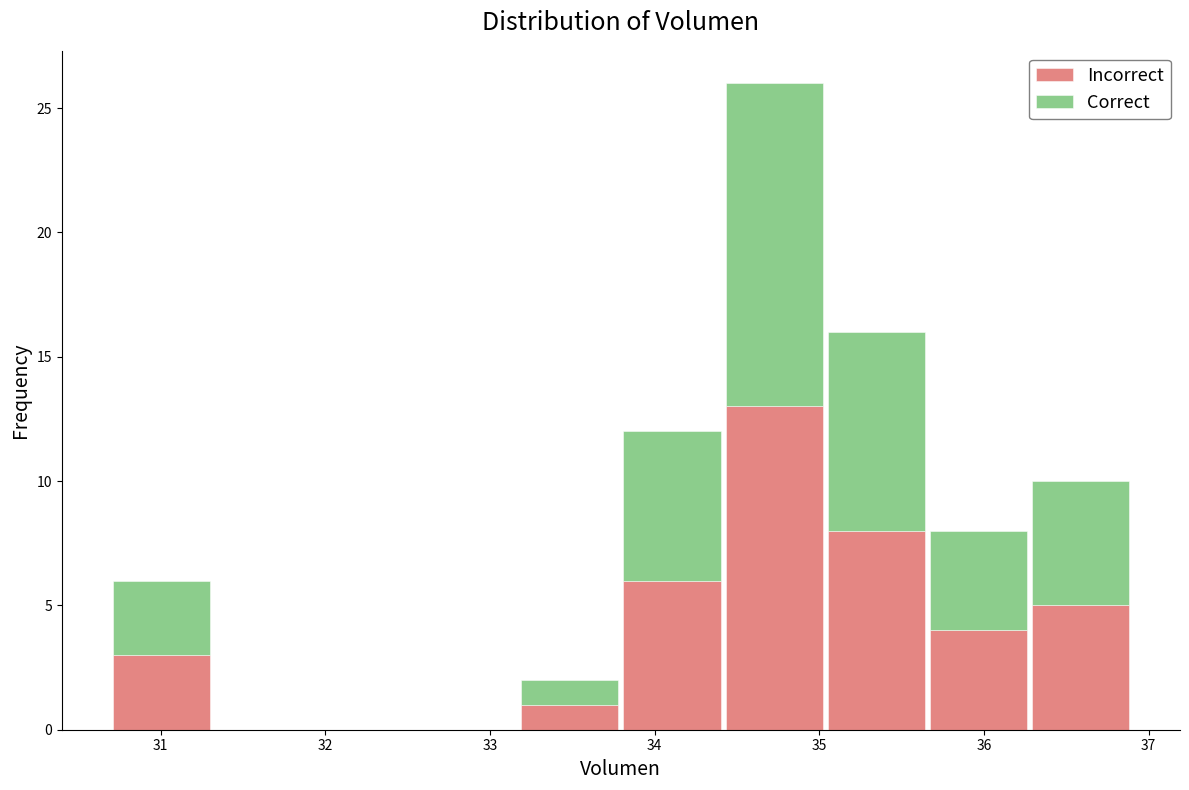

What is the total height of the stacked bar covering 35.0 to 35.7 on the x-axis? Neither the bar edges nor the heights are printed on the chart, so give them approximately, as read against the axes.

16